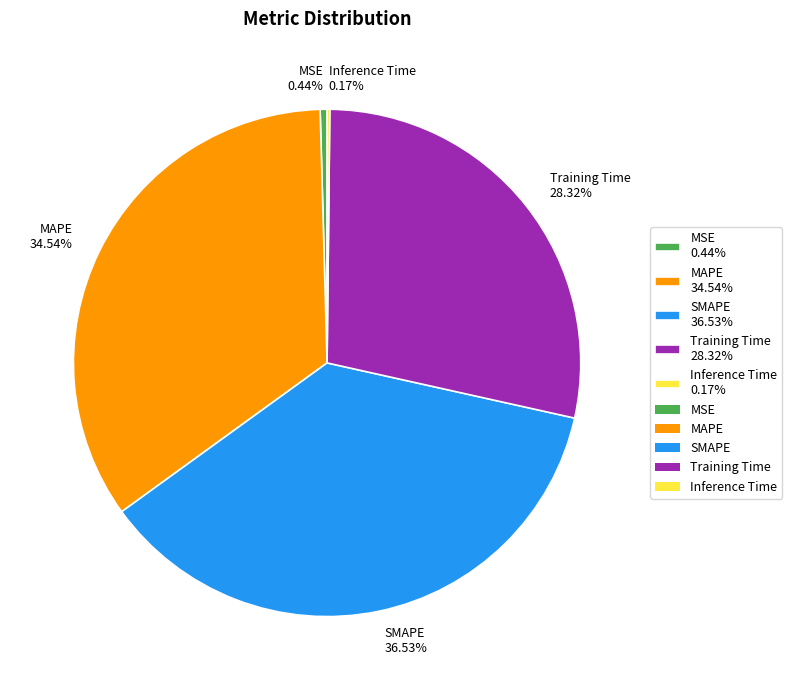

To the nearest percent, what is the average slice percentage?

20%